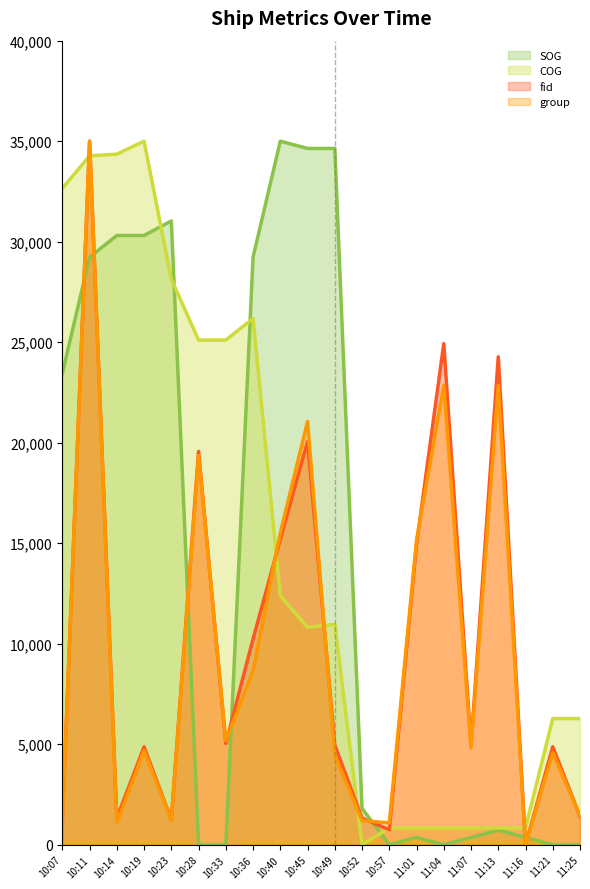

True or false: COG has more than 2 interior local peaks.

True